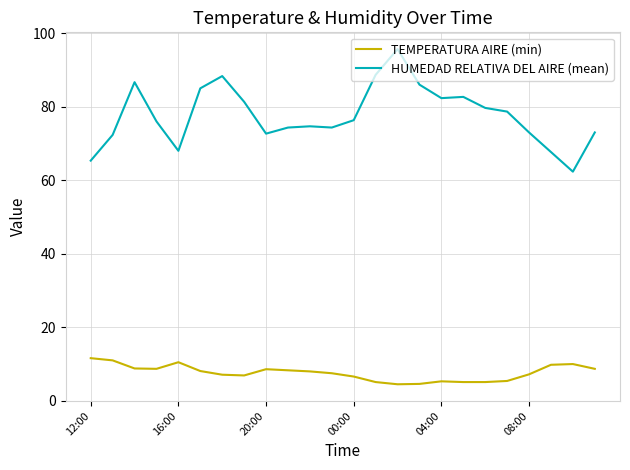

Which series has the largest total across all categories?

HUMEDAD RELATIVA DEL AIRE (mean)